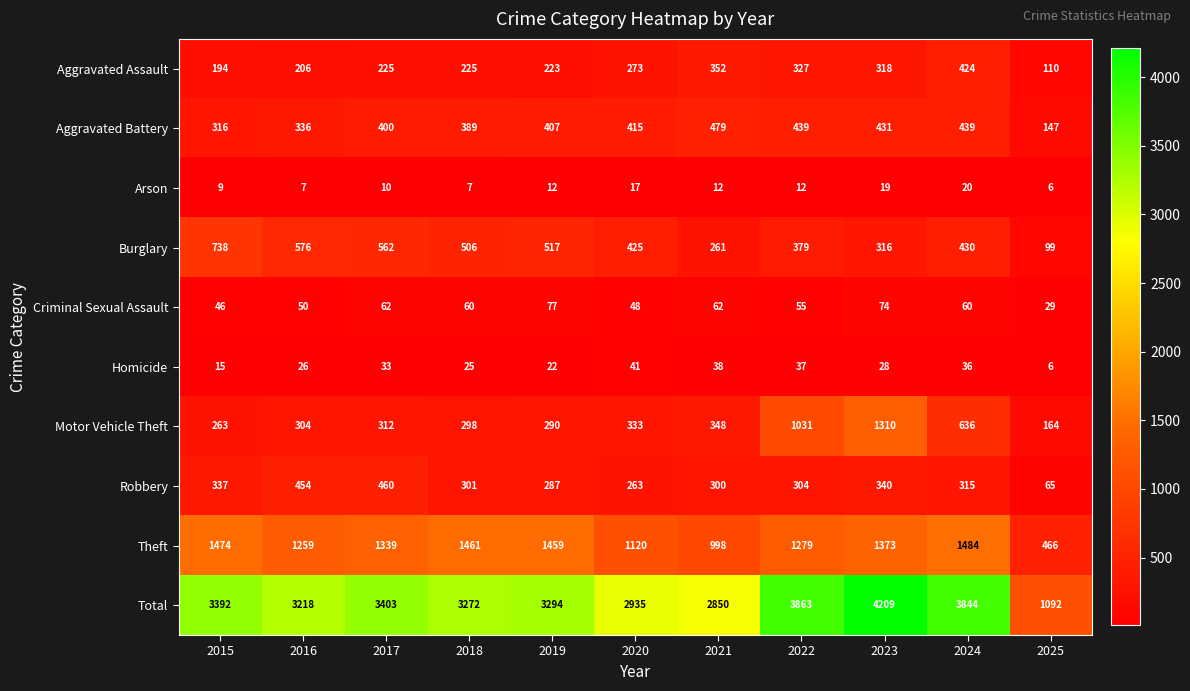

What is the minimum value shown in the chart?

6